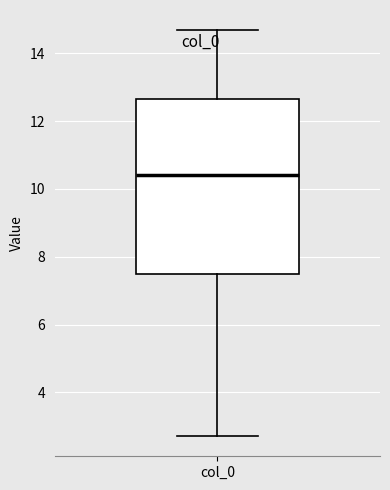

Transcribe this box plot: give where the median line is, the range the box spans, and where the two whiskers end, as read against the y-axis. The values are not printed on the chart, so give them approximately, as read against the axis.

median 10.4, box 7.4 to 12.6, whiskers 2.8 to 14.6